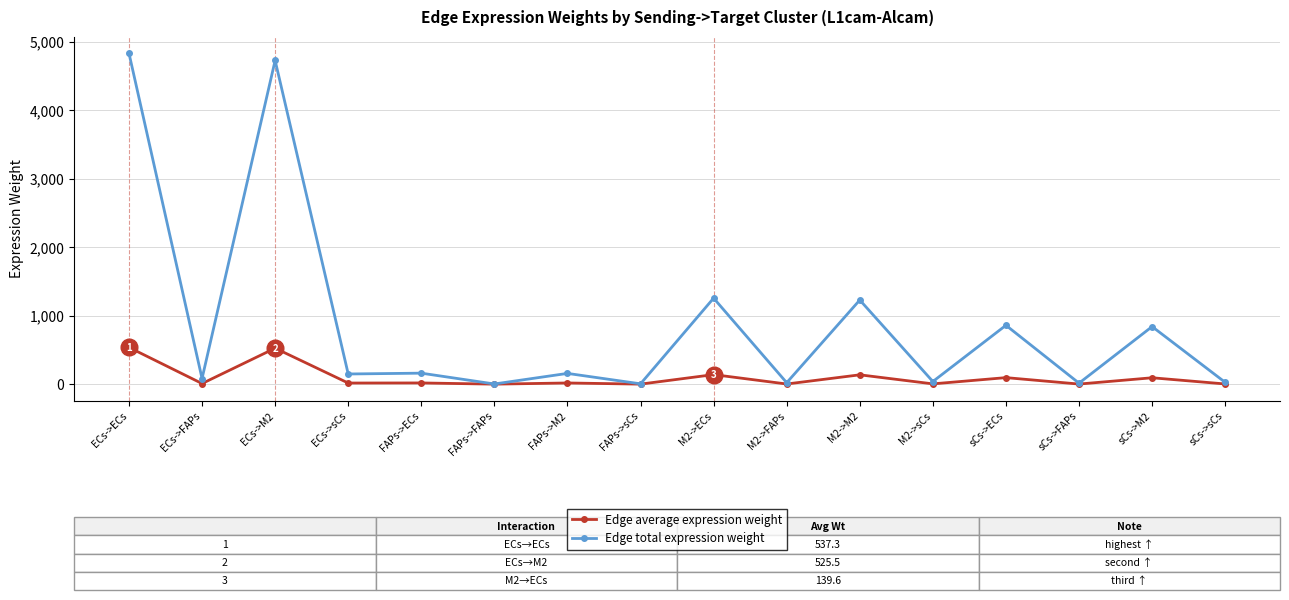

At which category does Edge total expression weight reach its first local peak?

ECs->M2